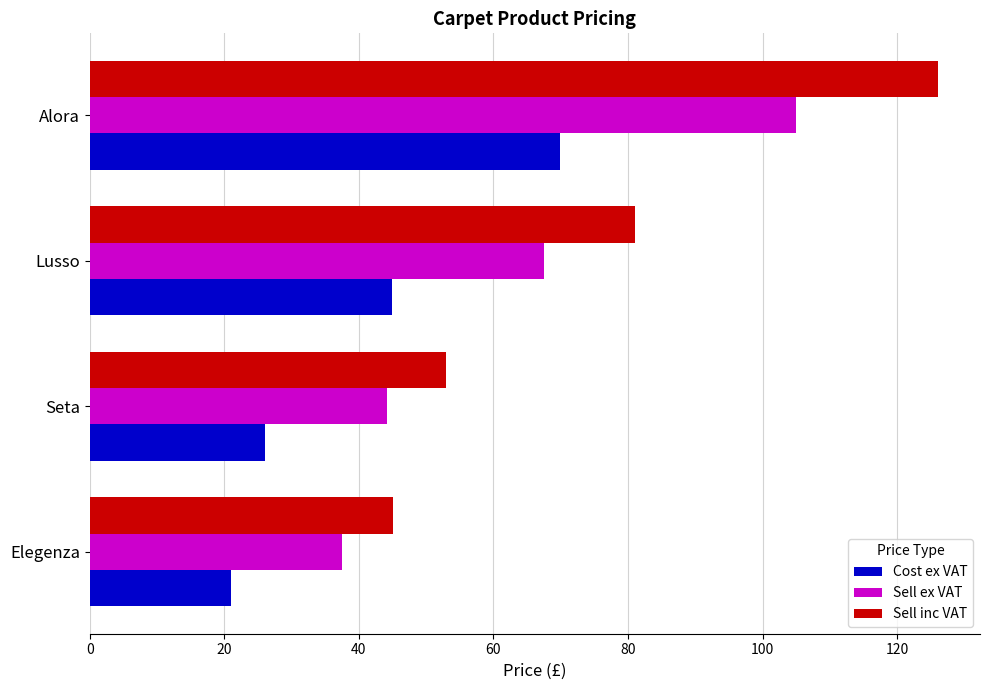

How many values in the Cost ex VAT series are below 44?

2